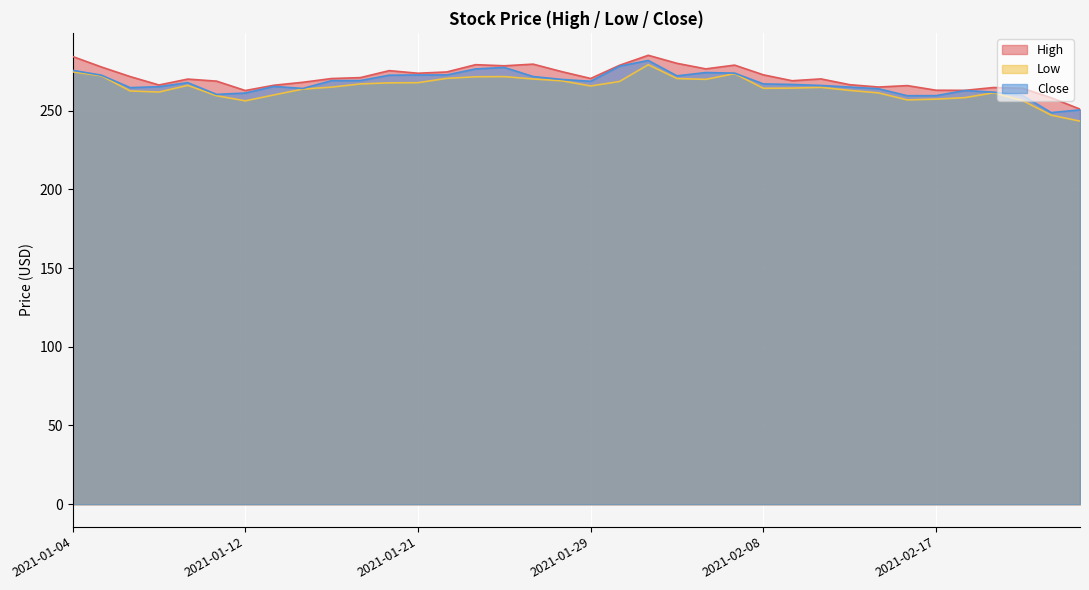

The High series shows 270.4 at 2021-01-15. True or false?

True